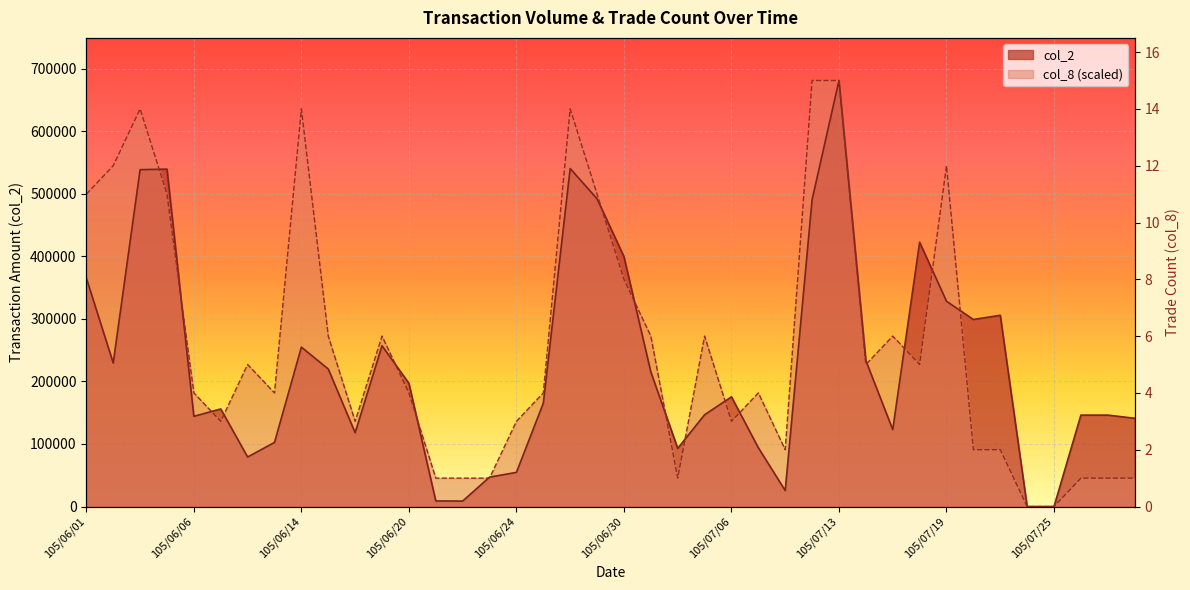

True or false: col_8 and col_2 intersect in this chart.

True